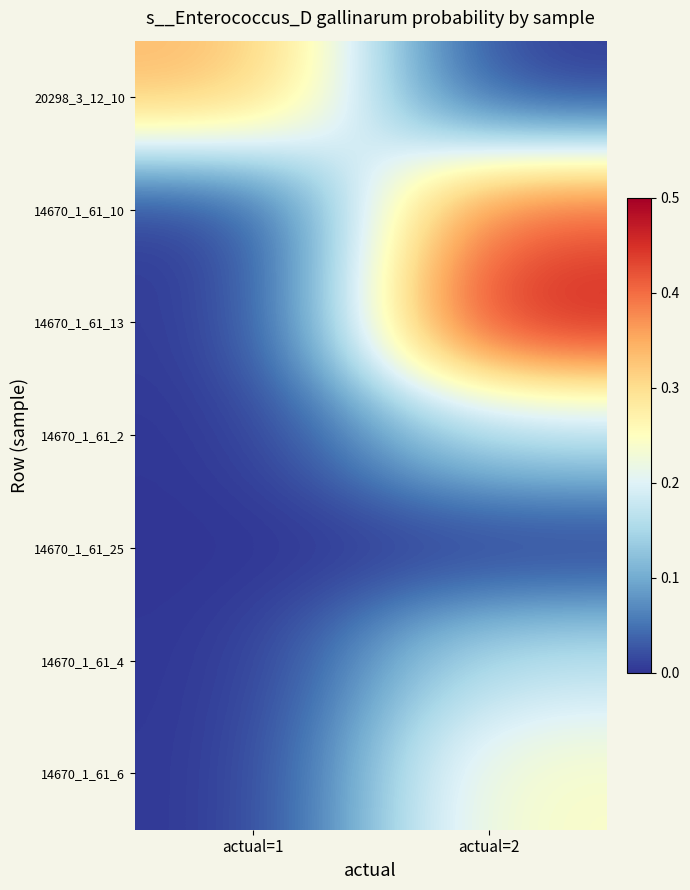

At actual=2, list the series in order from smallest to largest.

20298_3_12_10, 14670_1_61_25, 14670_1_61_2, 14670_1_61_4, 14670_1_61_6, 14670_1_61_10, 14670_1_61_13